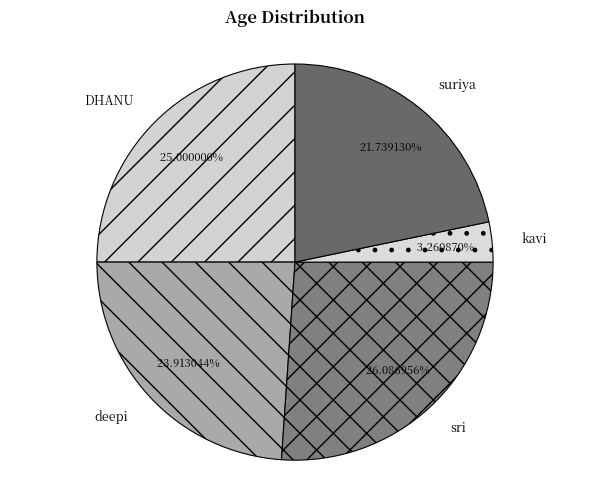

Which has a higher value, sri or kavi?

sri